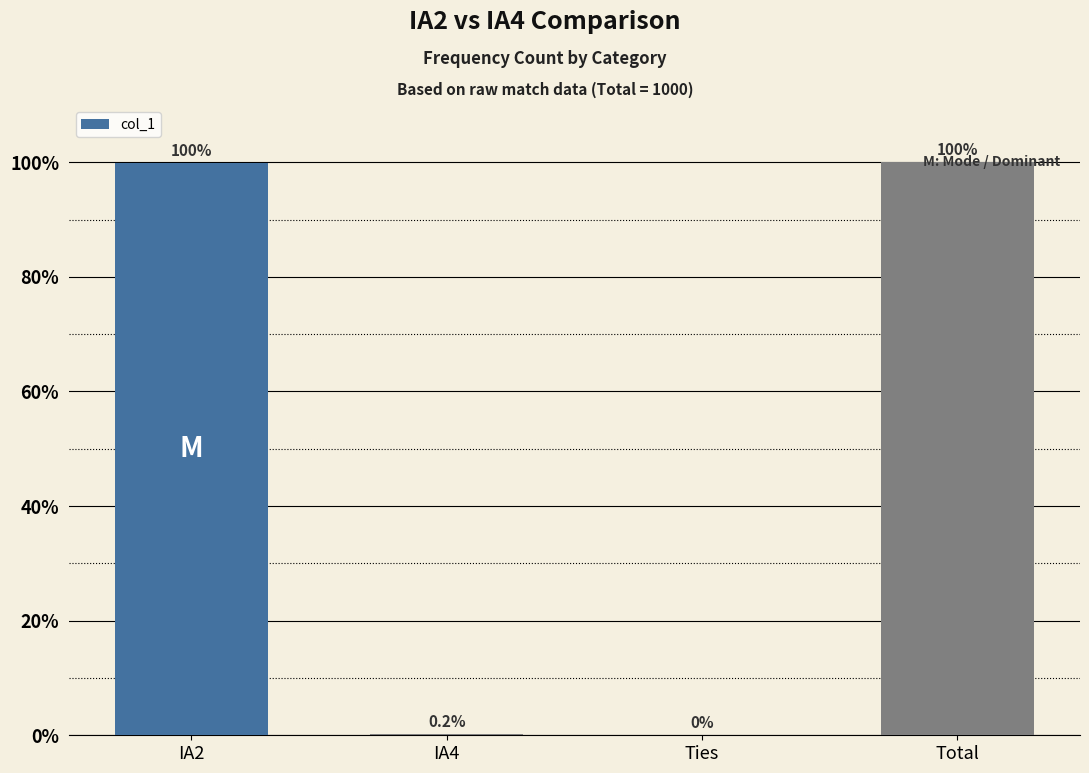

Reading left to right, what are all the values shown in this chart?

IA2=998	IA4=2	Ties=0	Total=1000